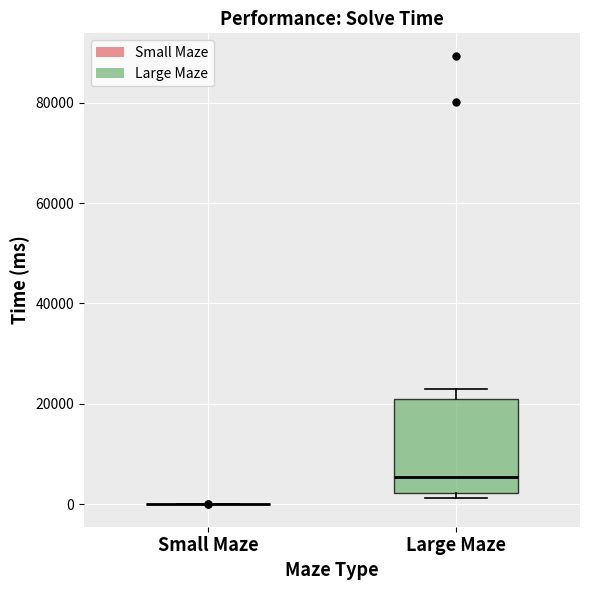

Comparing the boxes themselves (not the whiskers), which one is the tallest?

Large Maze